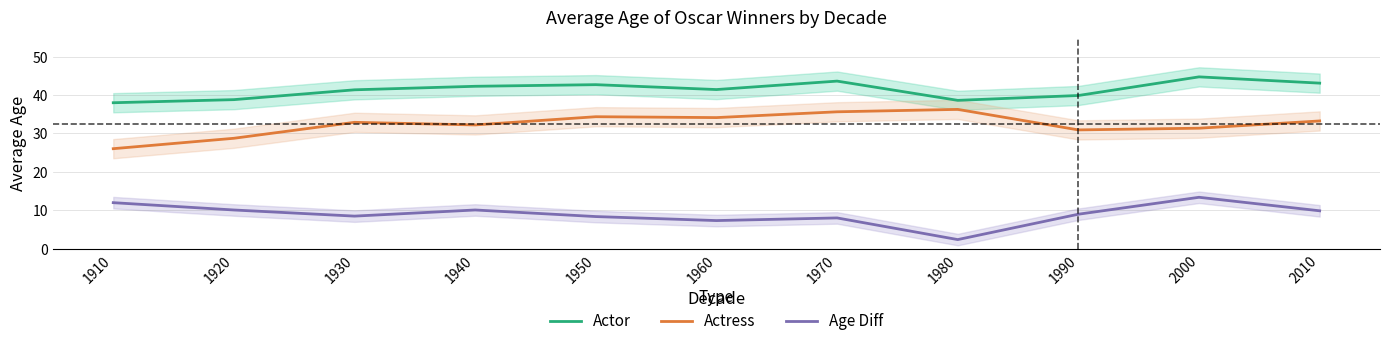

What is the smallest value displayed?

2.4